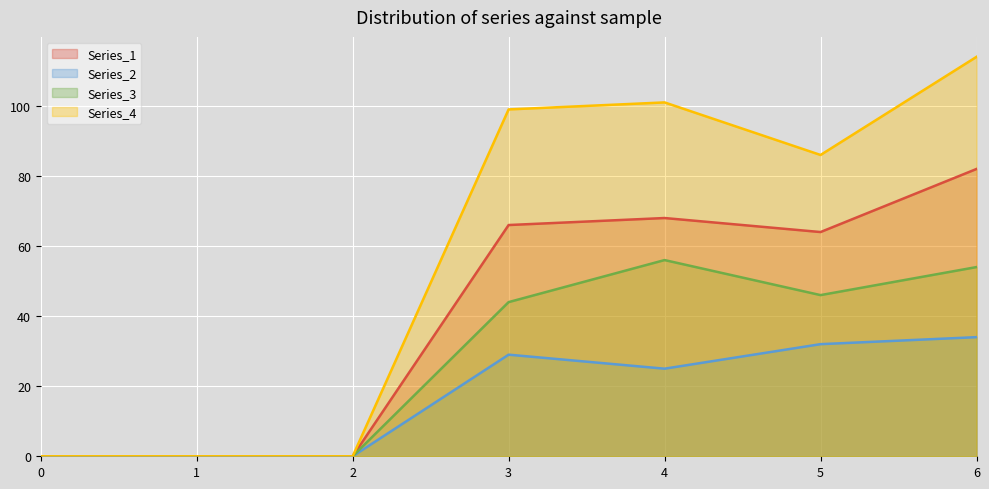

Which series has the largest range (max minus min)?

Series_4